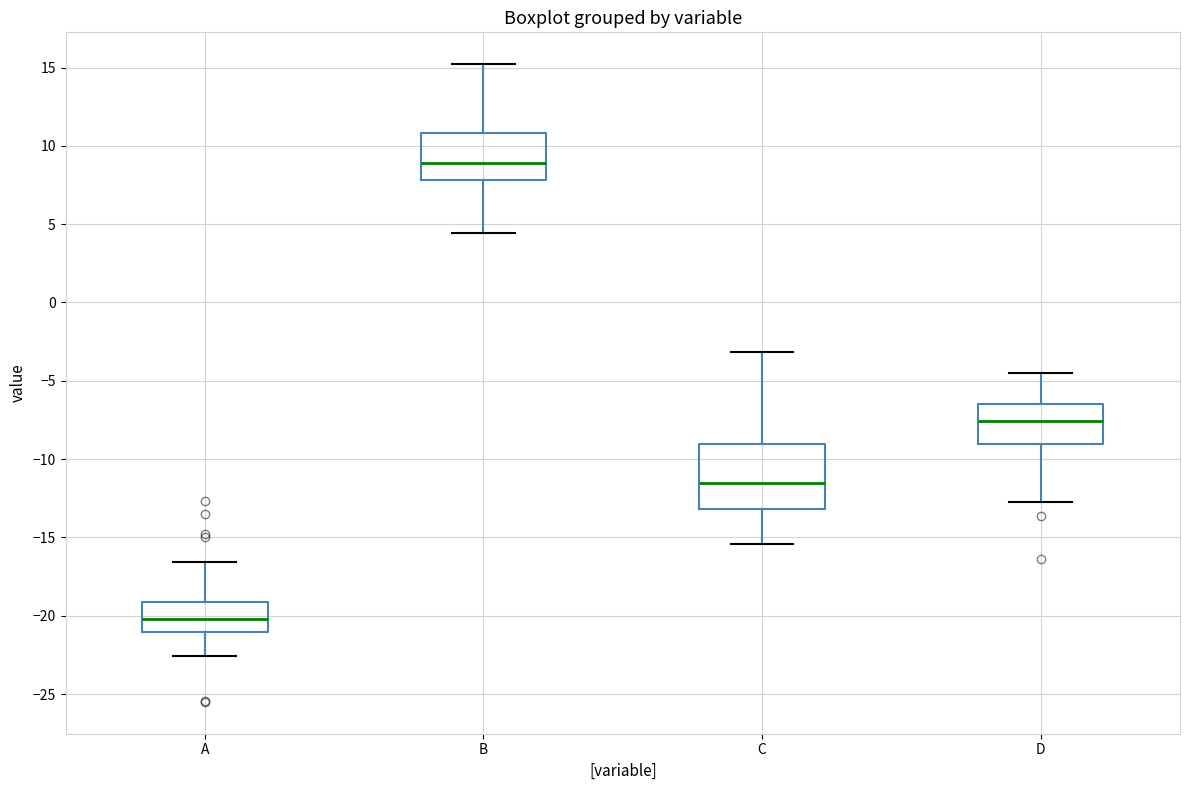

Which box has the highest median line?

B